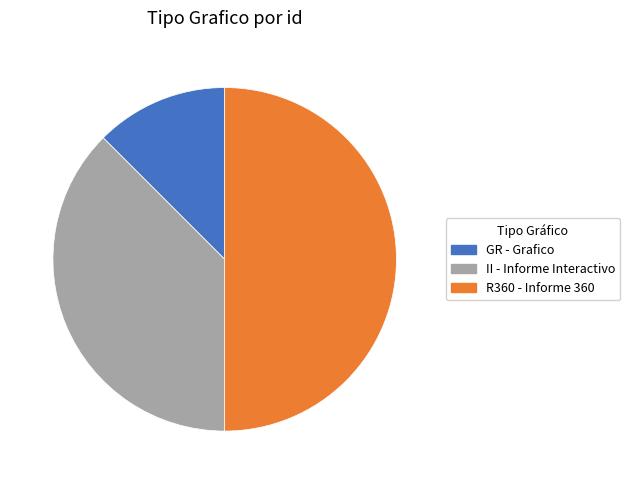

Is the sum of R360 and GR greater than half?

Yes